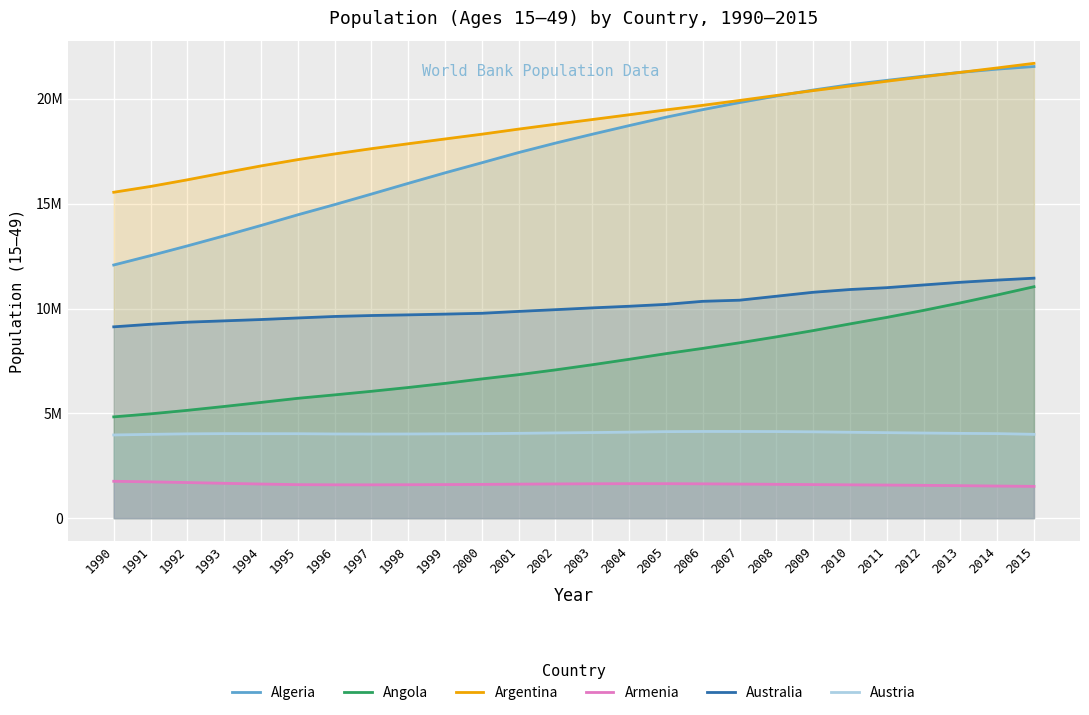

How many values in the Algeria series exceed 18313871?

12